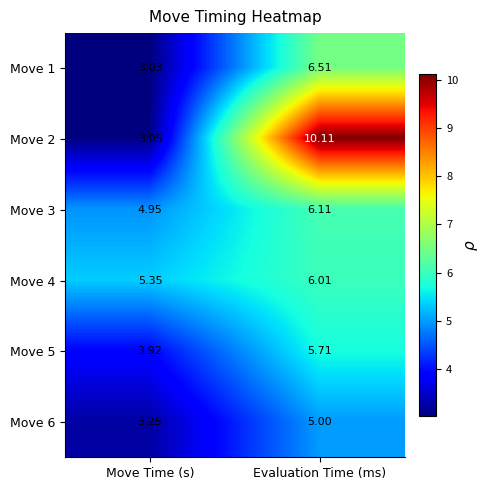

At Evaluation Time (ms), list the series in order from smallest to largest.

Move 6, Move 5, Move 4, Move 3, Move 1, Move 2